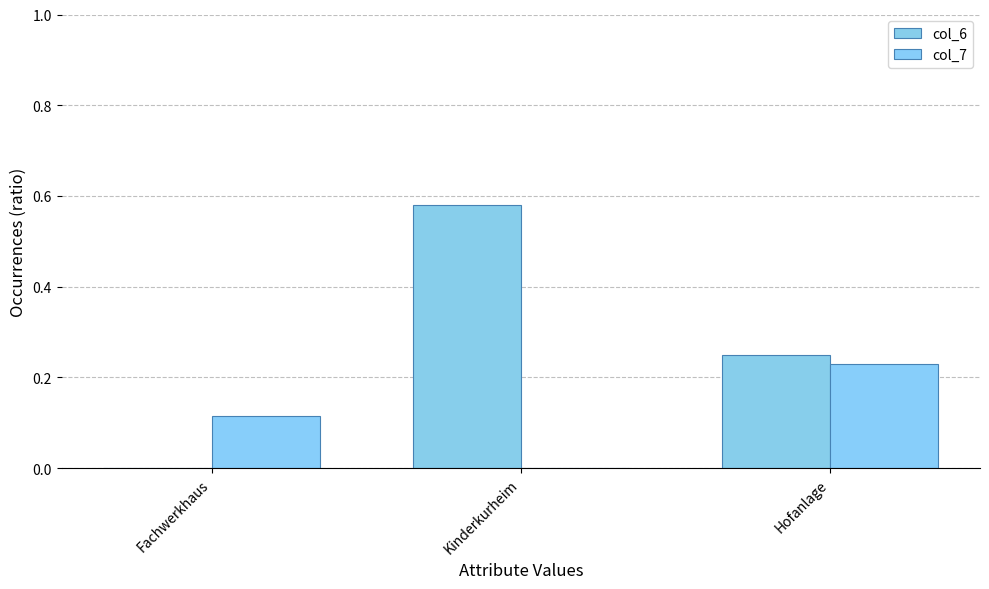

The value of col_6 at Kinderkurheim is 0.6. True or false?

True